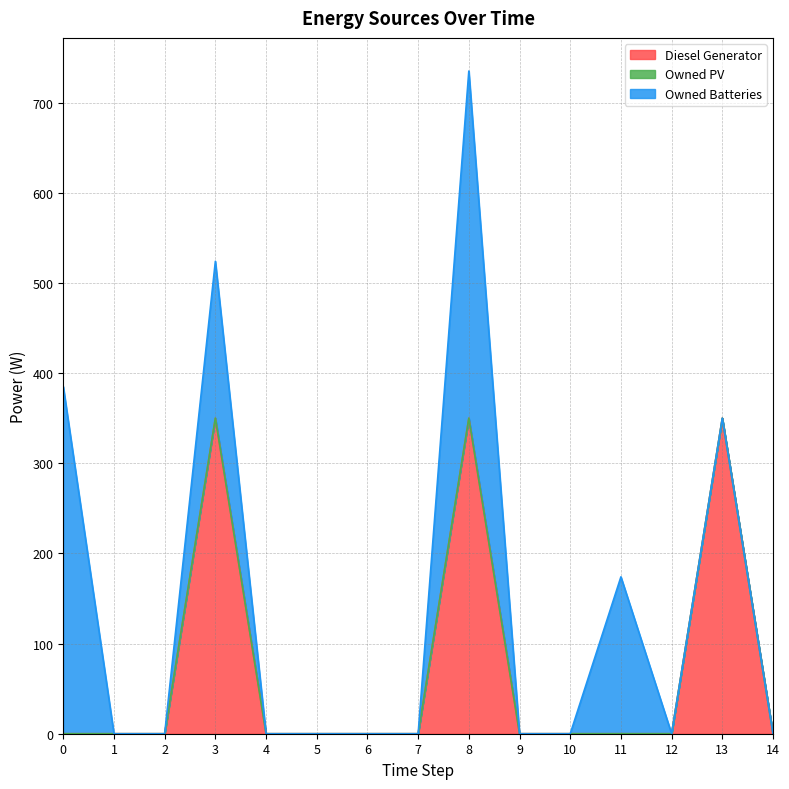

In Owned Batteries, how many points are higher than both neighbors (excluding endpoints)?

3